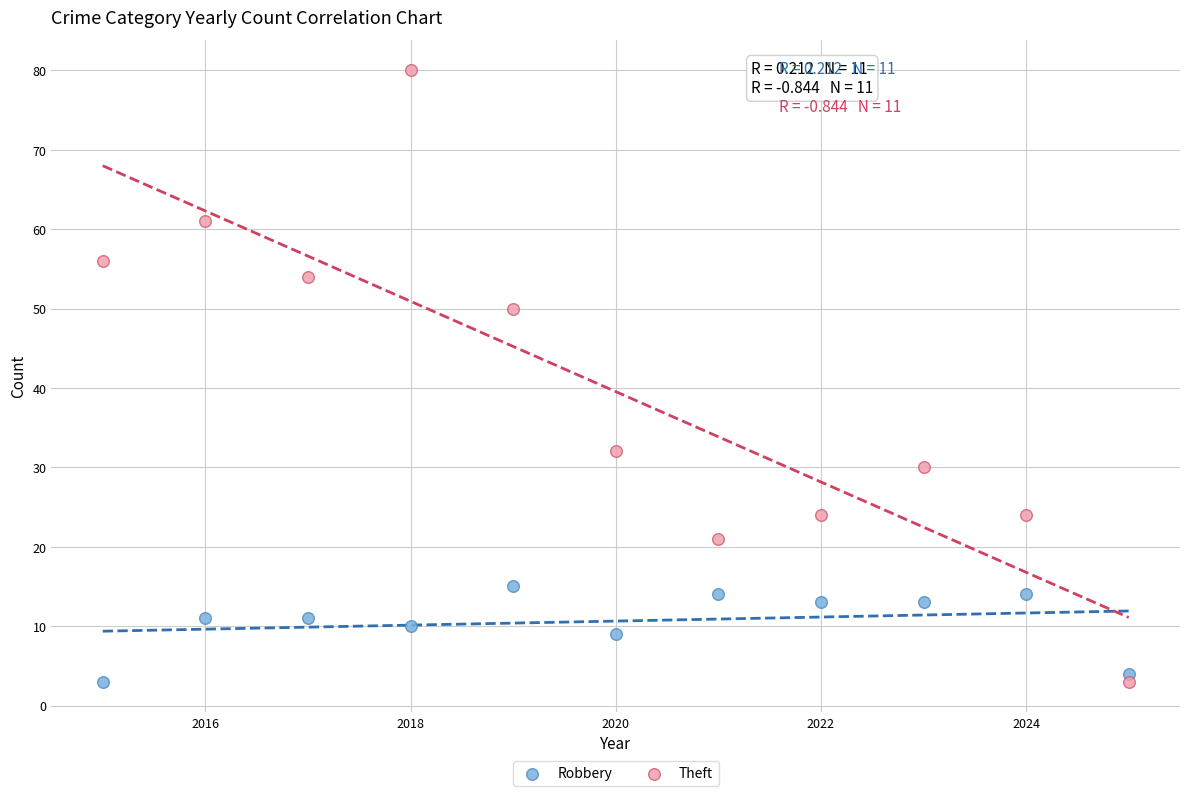

Across all data points, what is the range of Y values (max minus min)?

77